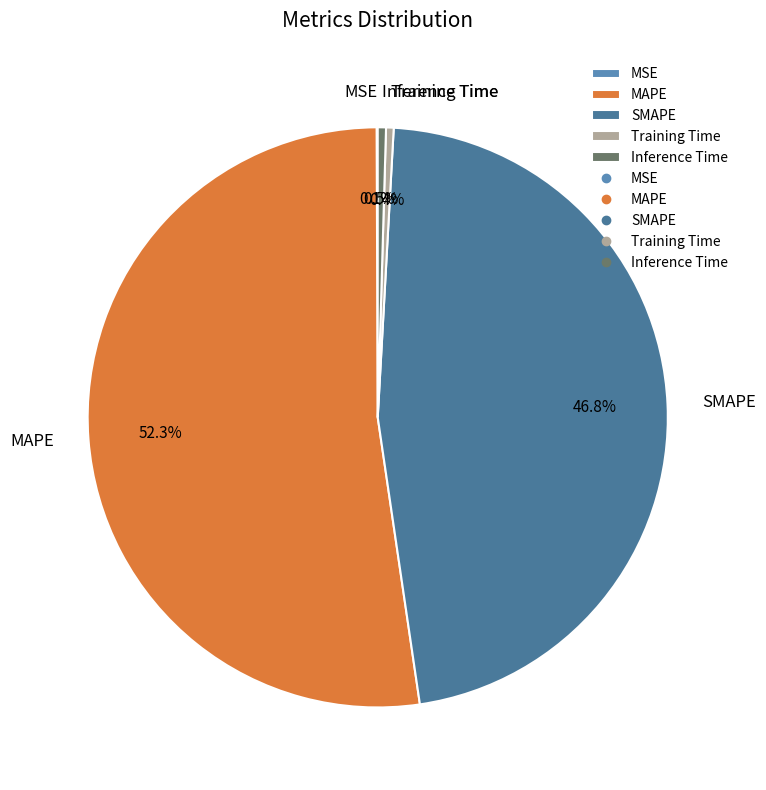

Which has a higher value, MAPE or SMAPE?

MAPE